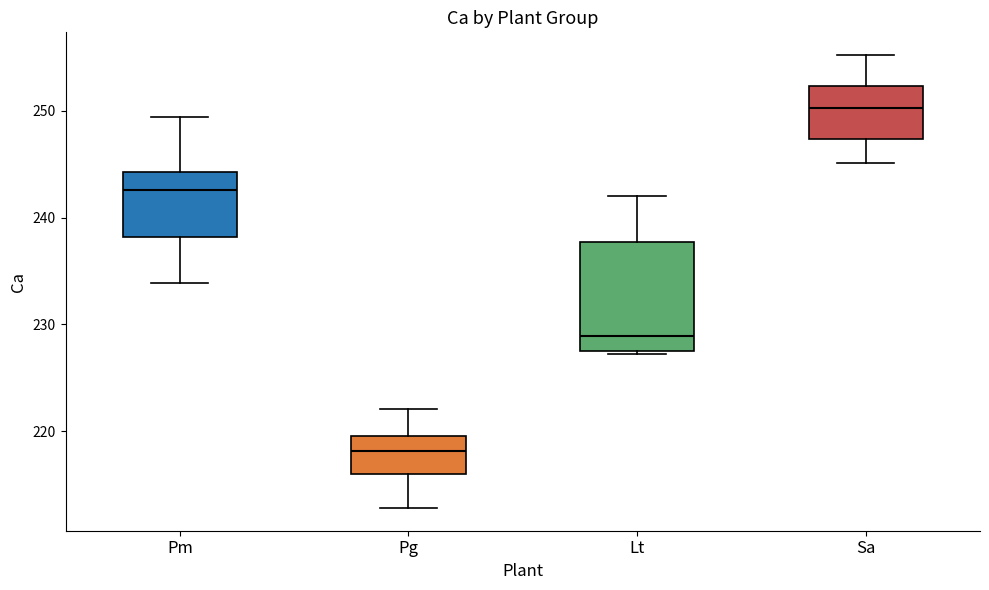

Which box is the tallest, from its lower edge to its upper edge?

Lt